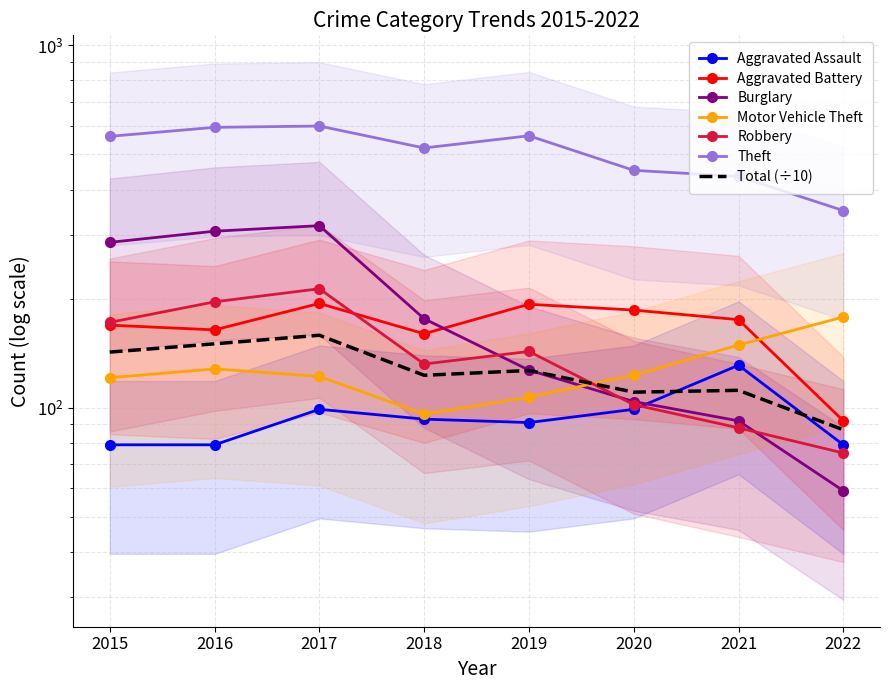

Which series has the widest spread of values?

Burglary